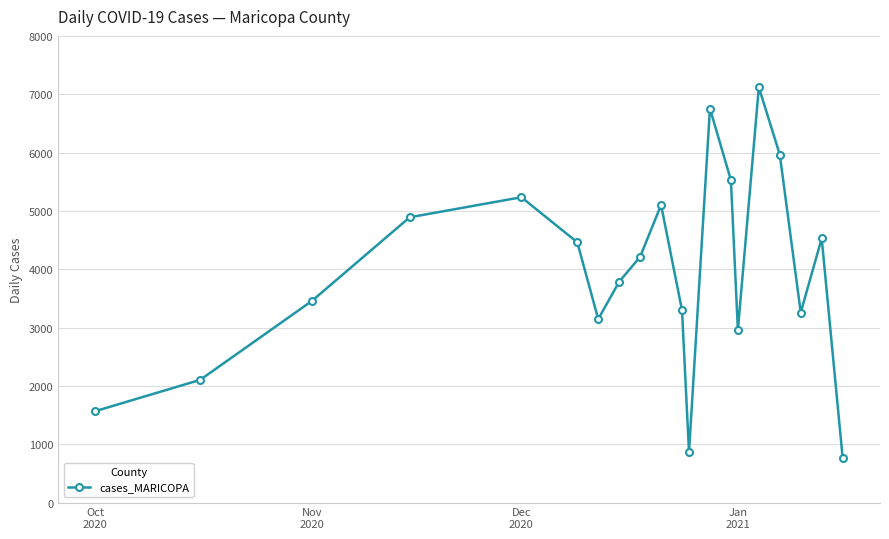

What is the difference between the second highest and second lowest values?

5892